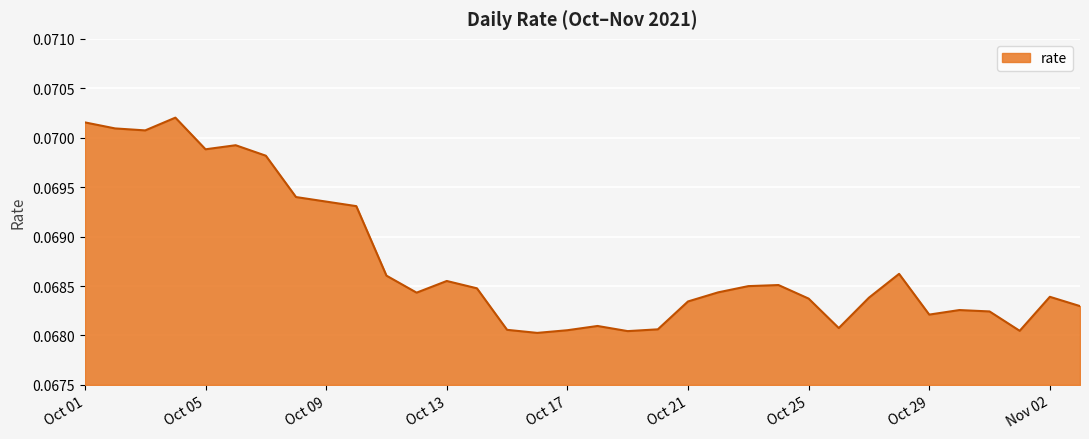

What is the greatest value displayed?

0.1